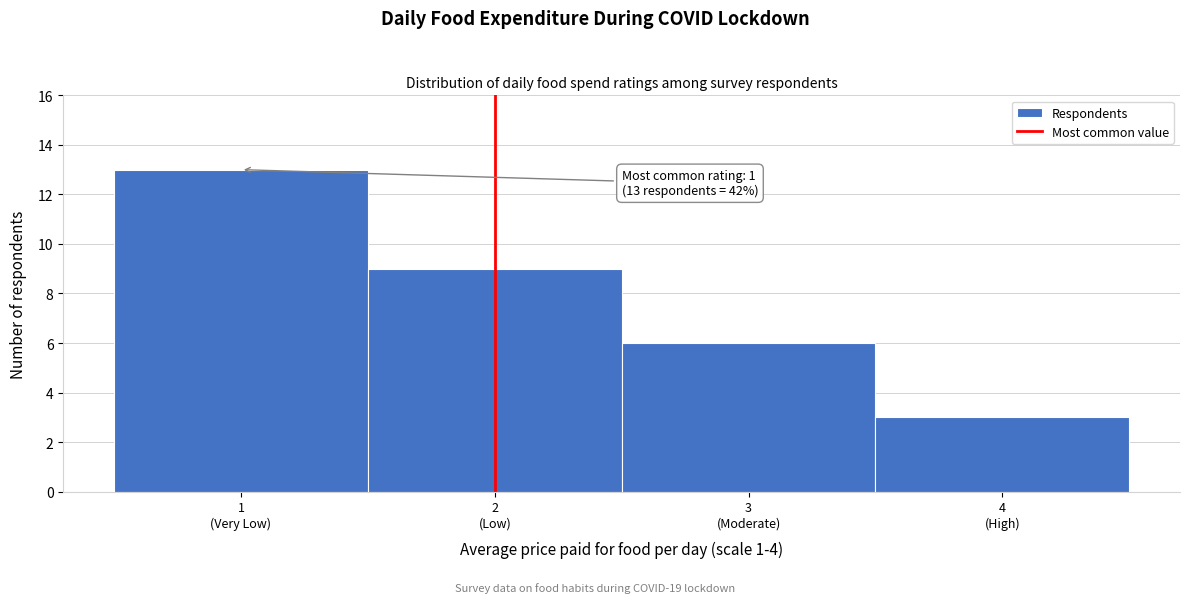

Reading right to left, extract all data points from this chart.

3	6	9	13